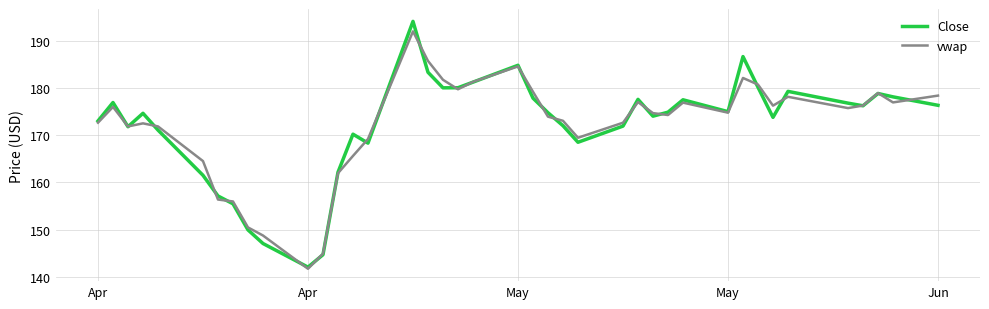

Does the chart have visible grid lines?

Yes